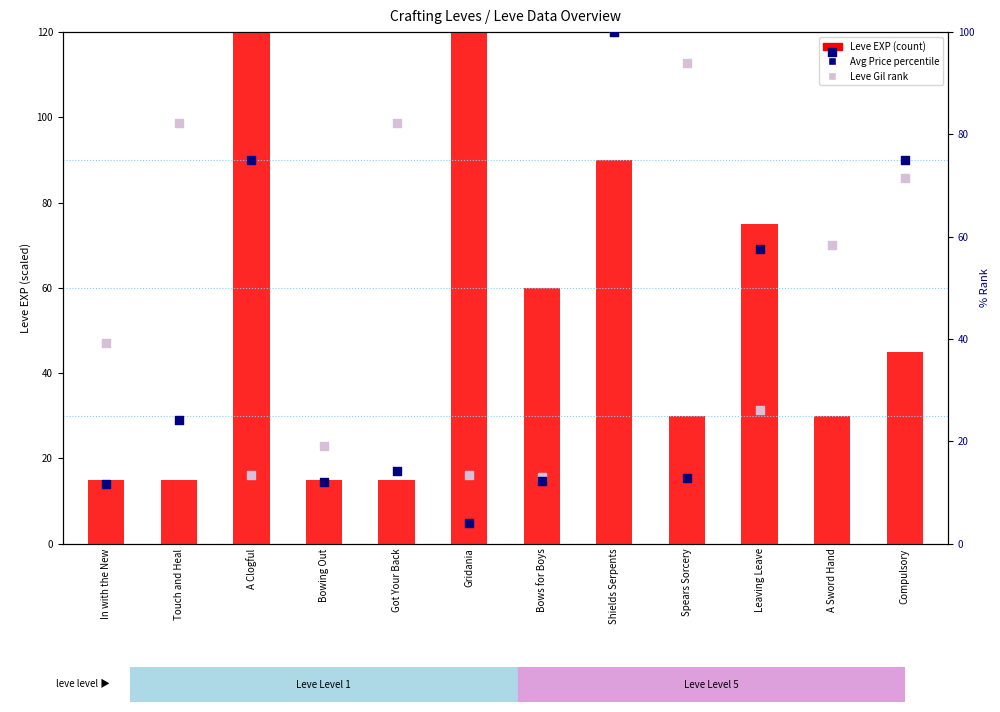

At how many categories does at least one series exceed 104?

2